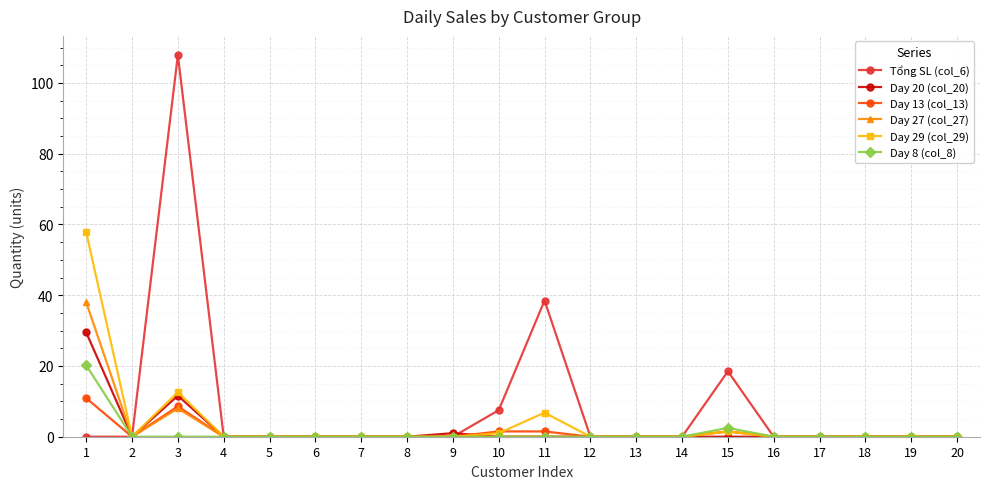

Which series has the widest spread of values?

Tổng SL (col_6)